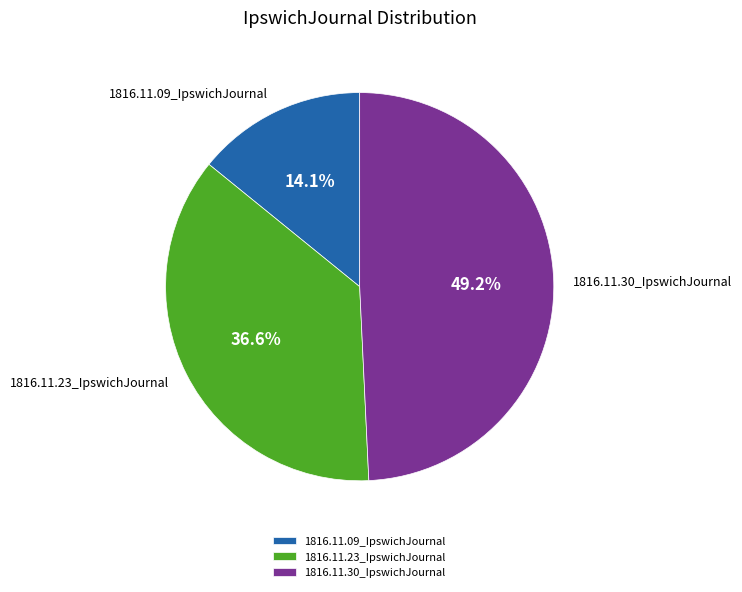

What is the smallest slice in the pie chart?

1816.11.09_IpswichJournal